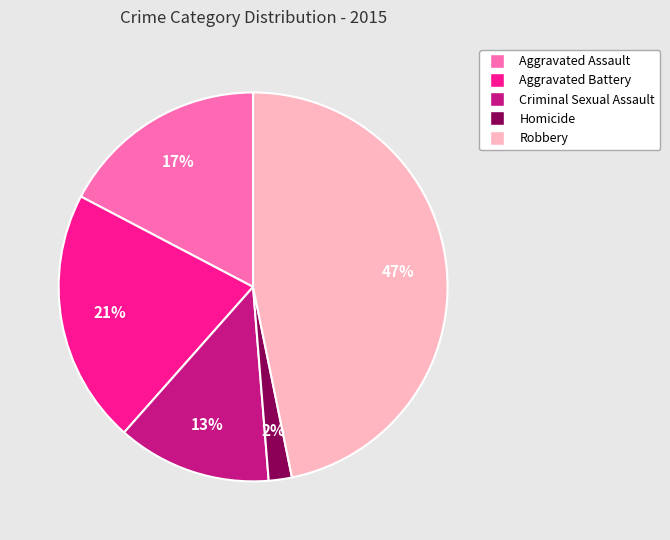

Combined, do Homicide and Aggravated Battery account for over 50%?

No